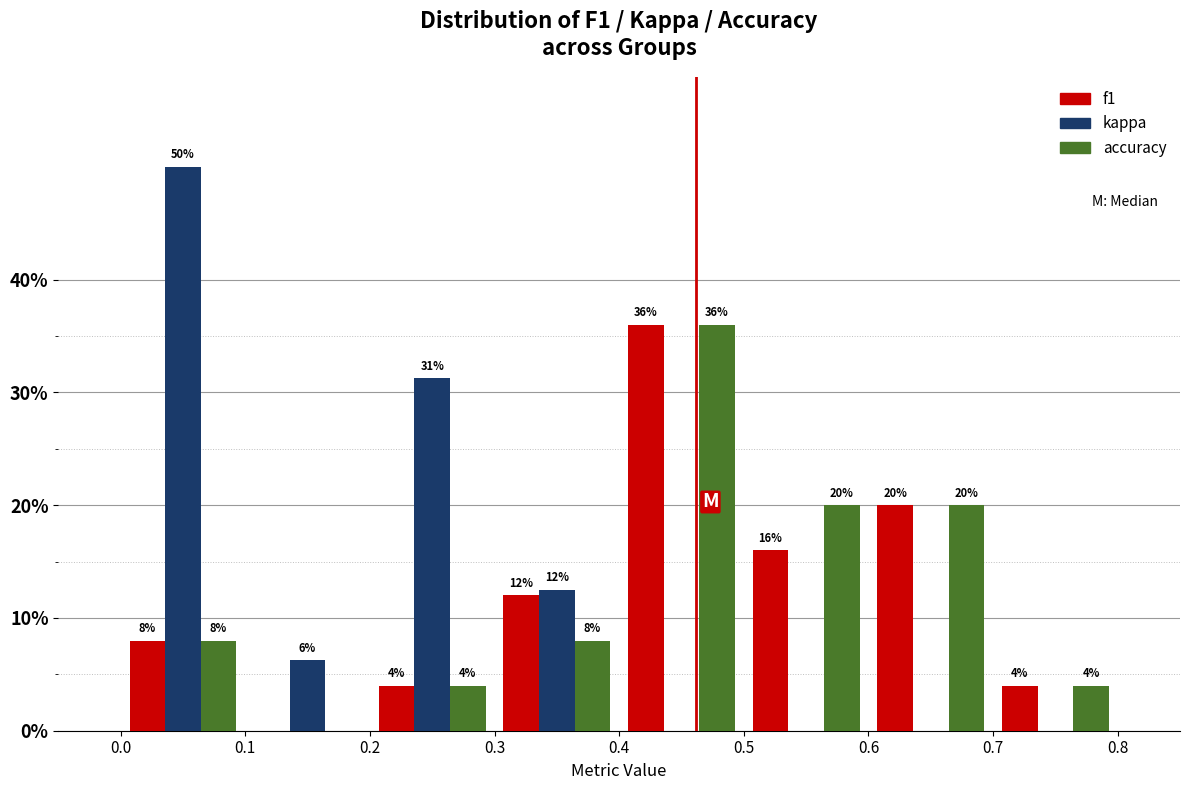

In the accuracy series, which range on the x-axis has the tallest bar?

0.4 to 0.5